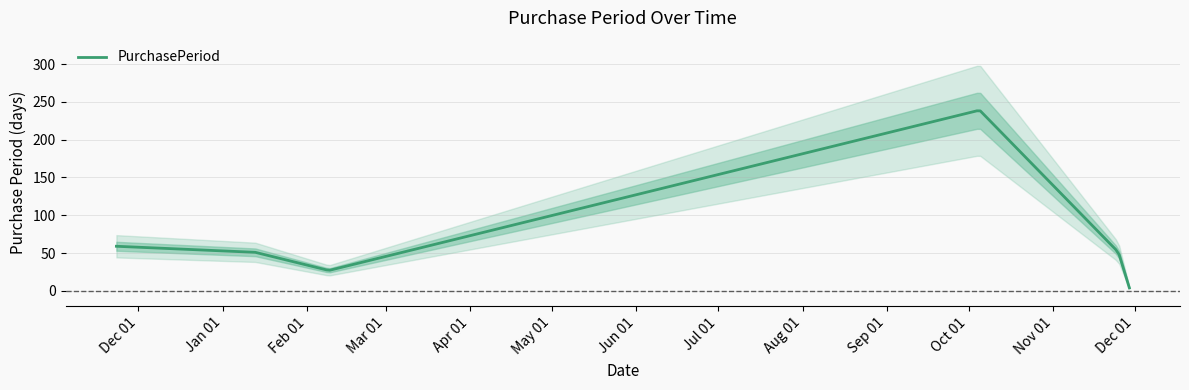

Which label corresponds to the smallest value in the chart?

2016-11-29